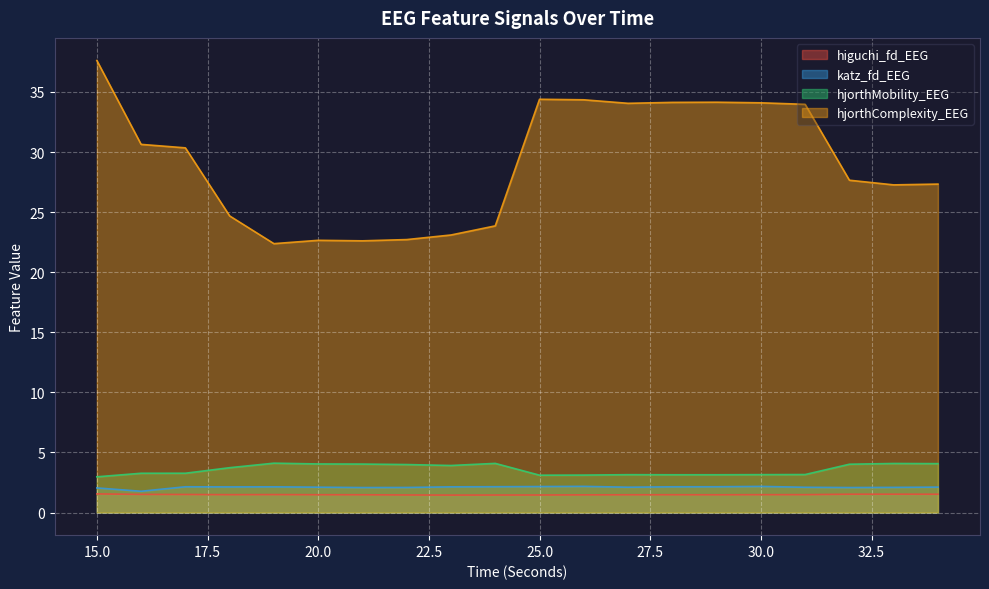

At which category does hjorthComplexity_EEG reach its first local valley?

19